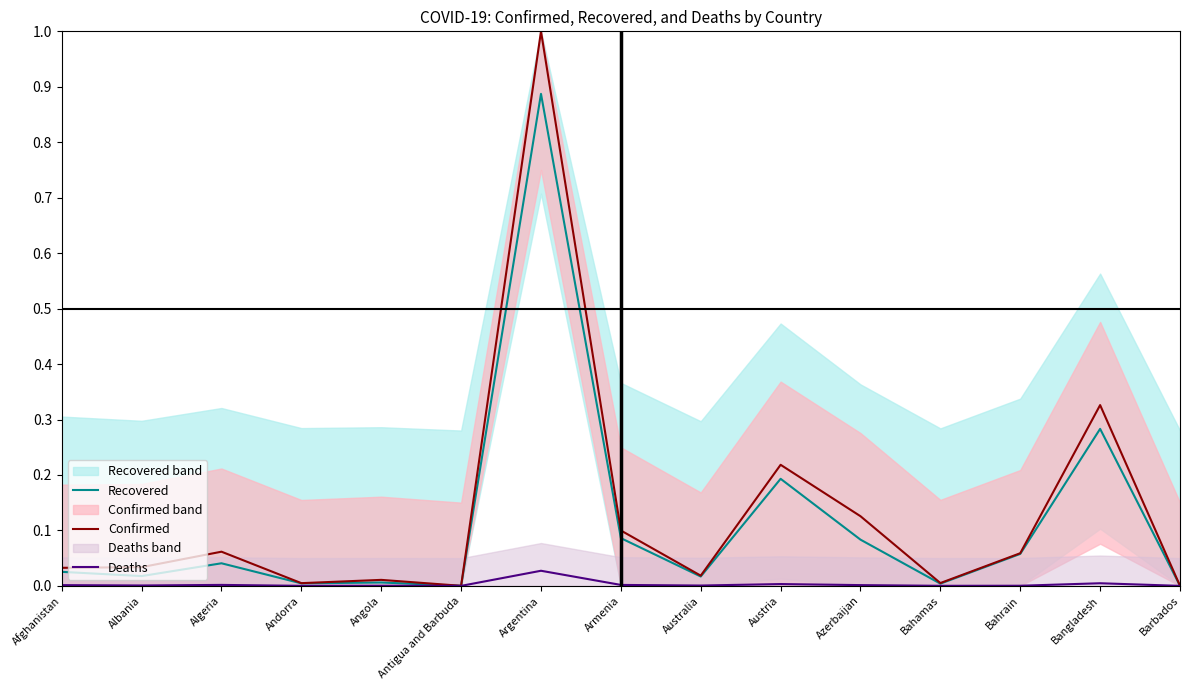

What is the approximate value of Recovered at Bahrain?

0.1